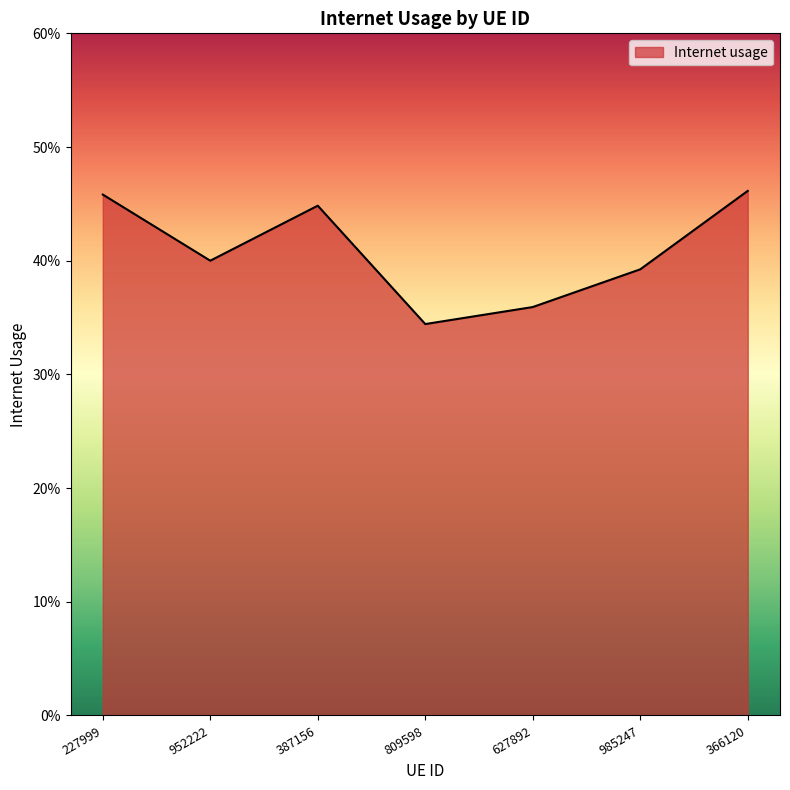

Does the chart display data point markers on the line(s)?

No